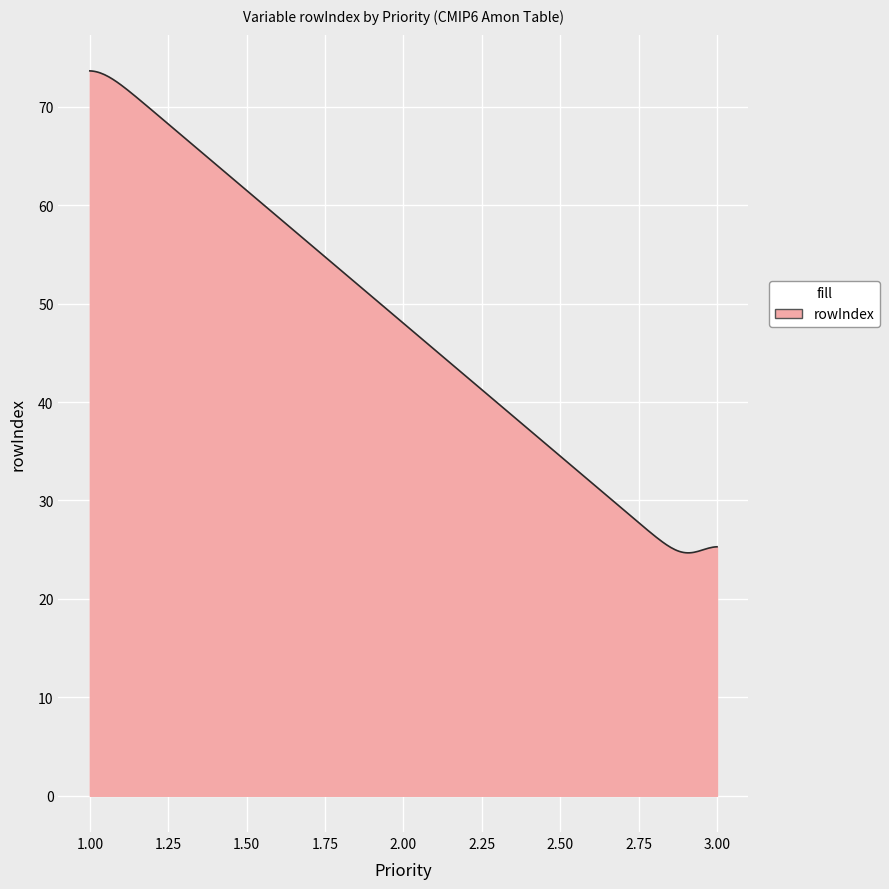

What is the difference between the maximum and second lowest values?

49.0